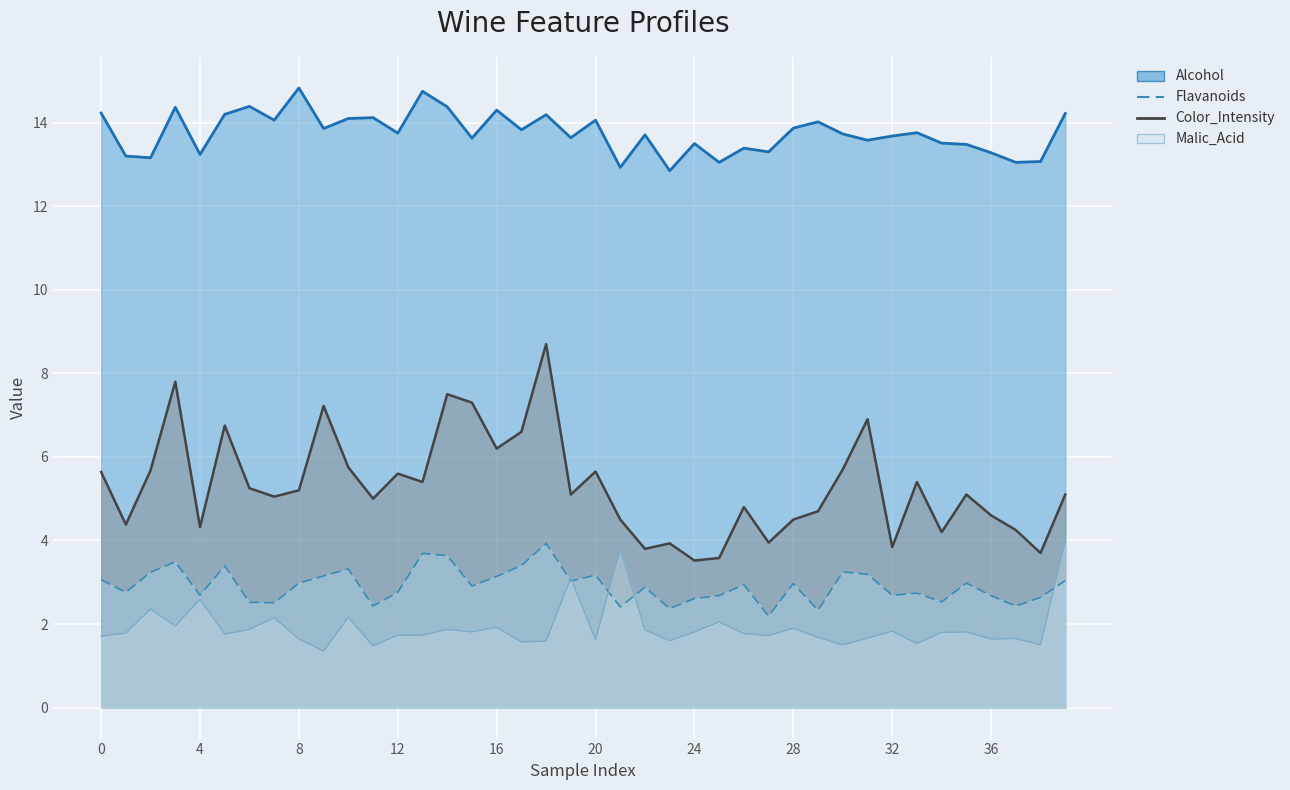

What is the spread (max minus min) of values at 21?

10.5